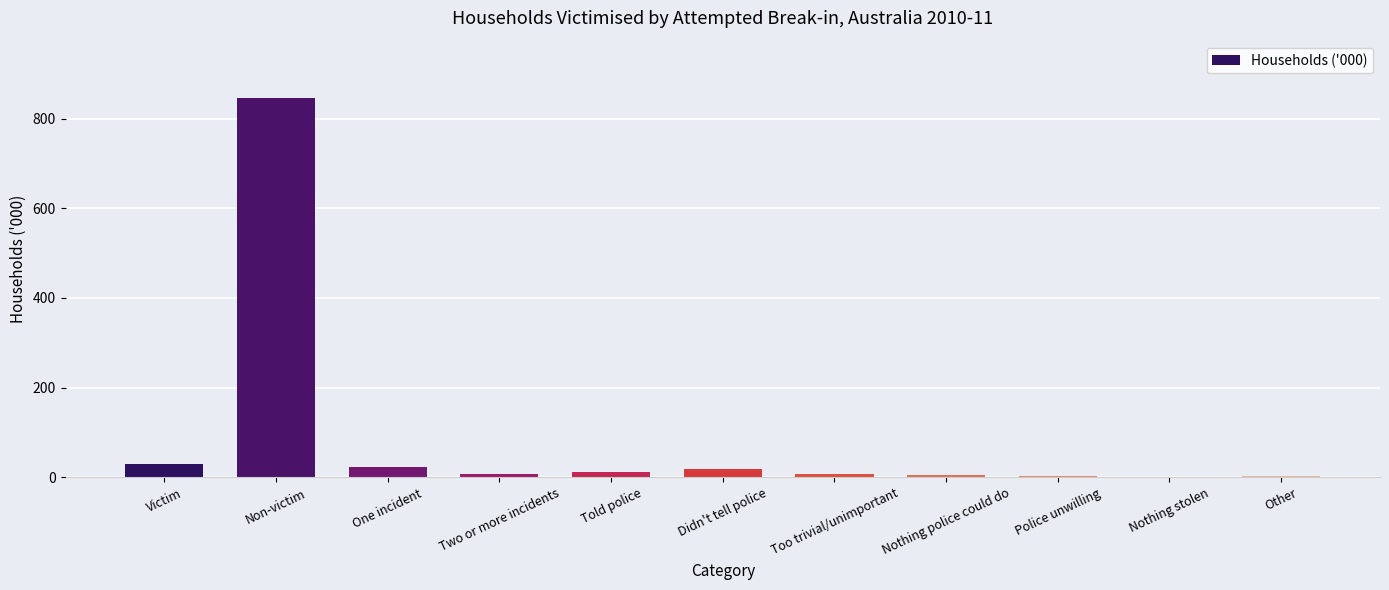

The value at Non-victim is 846.6. True or false?

True